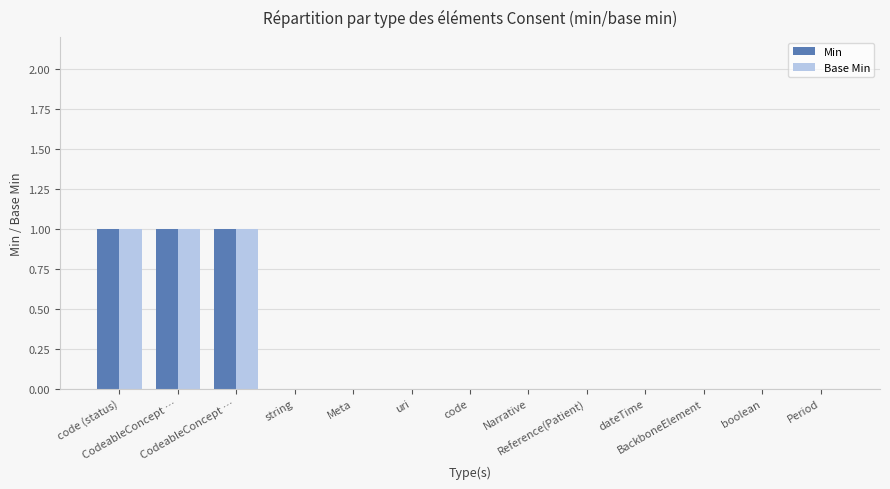

How many series are shown in this chart?

2